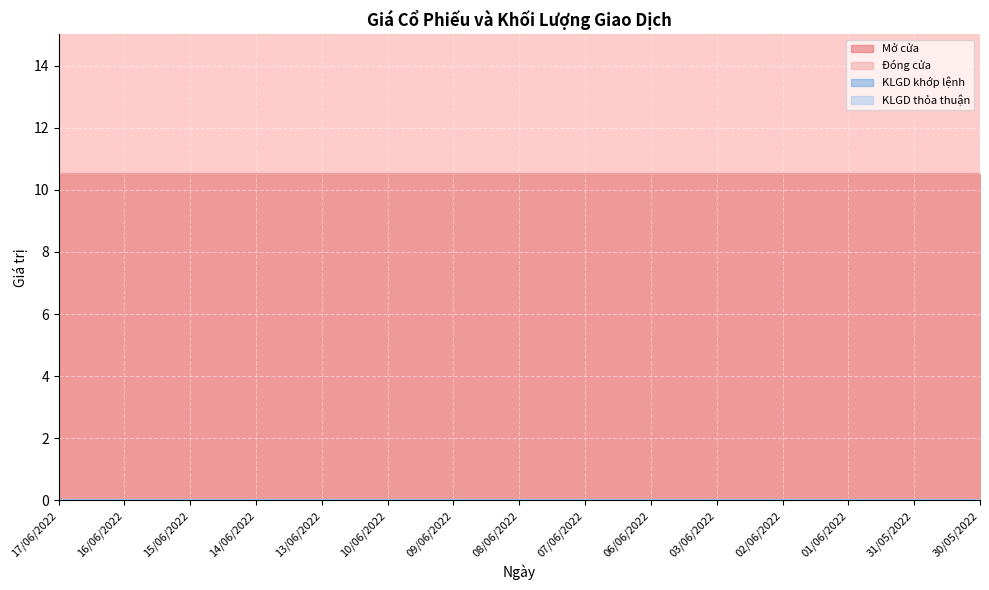

What is the total value across all series at 13/06/2022?

21.0